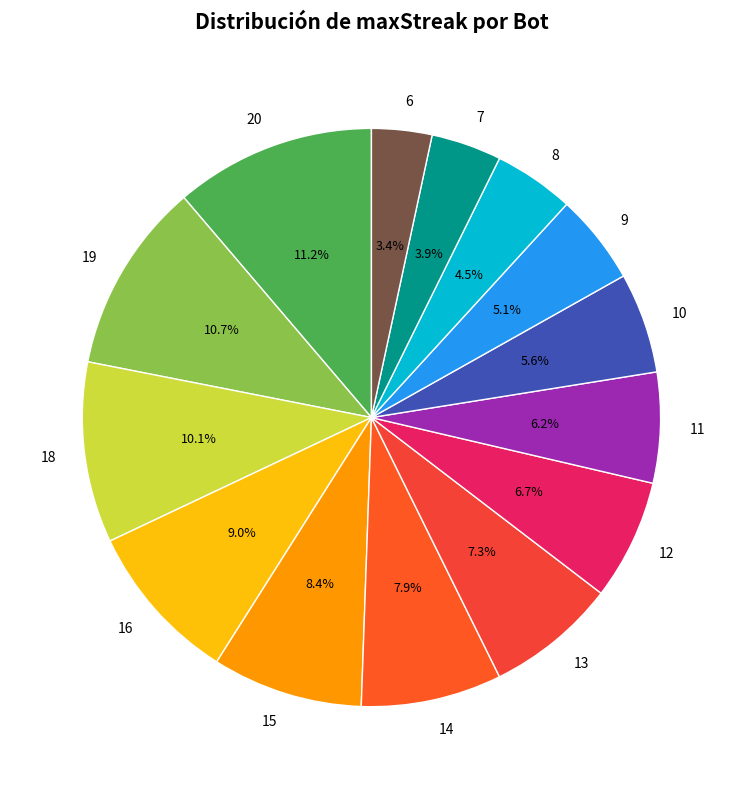

Rank the categories by value from highest to lowest.

20, 19, 18, 16, 15, 14, 13, 12, 11, 10, 9, 8, 7, 6